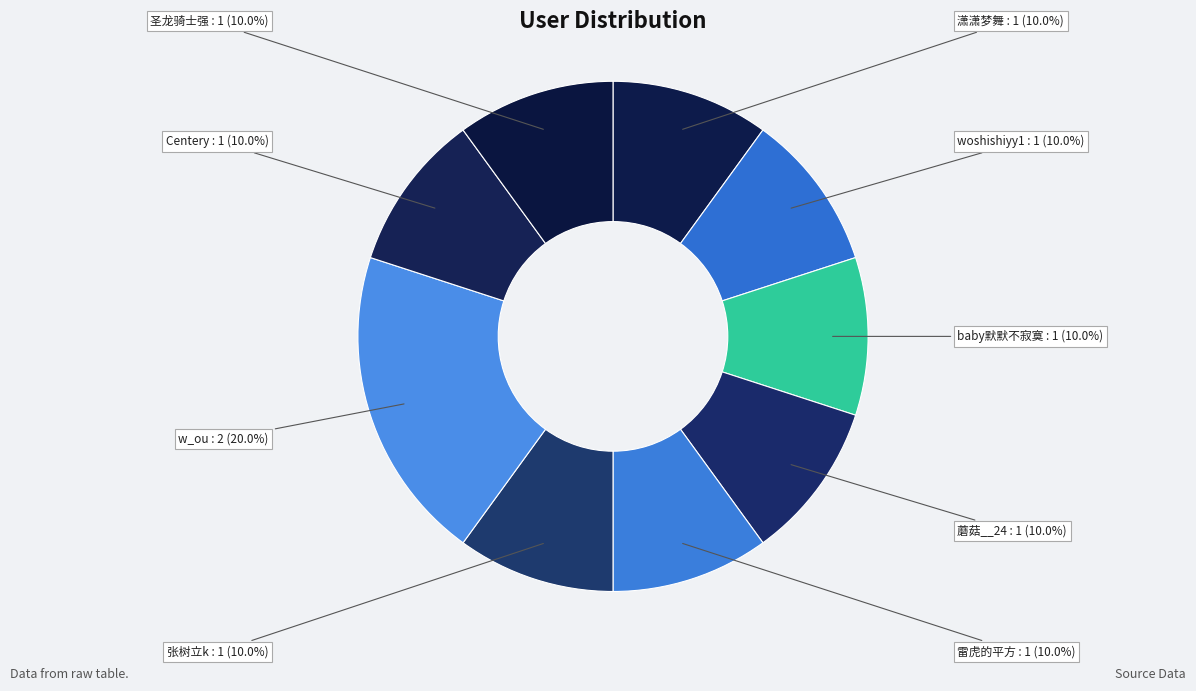

To the nearest percent, what portion does baby默默不寂寞 represent?

10%